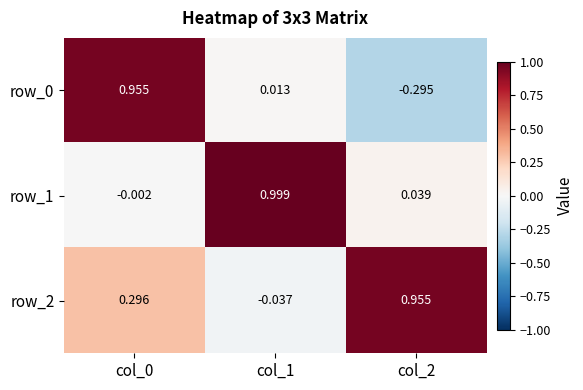

How many series are shown in this chart?

3